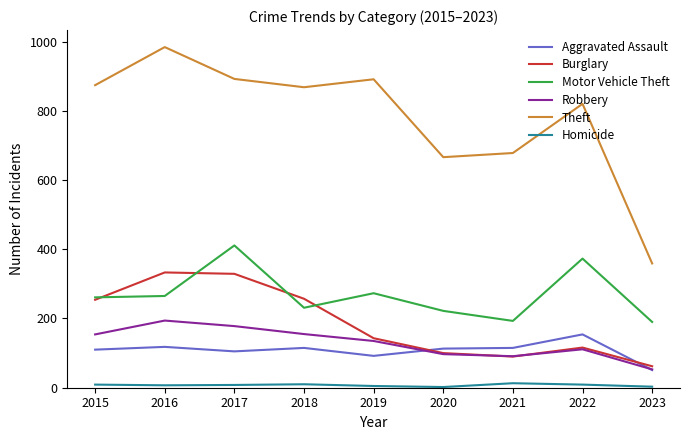

True or false: Theft has more than 2 interior local peaks.

True